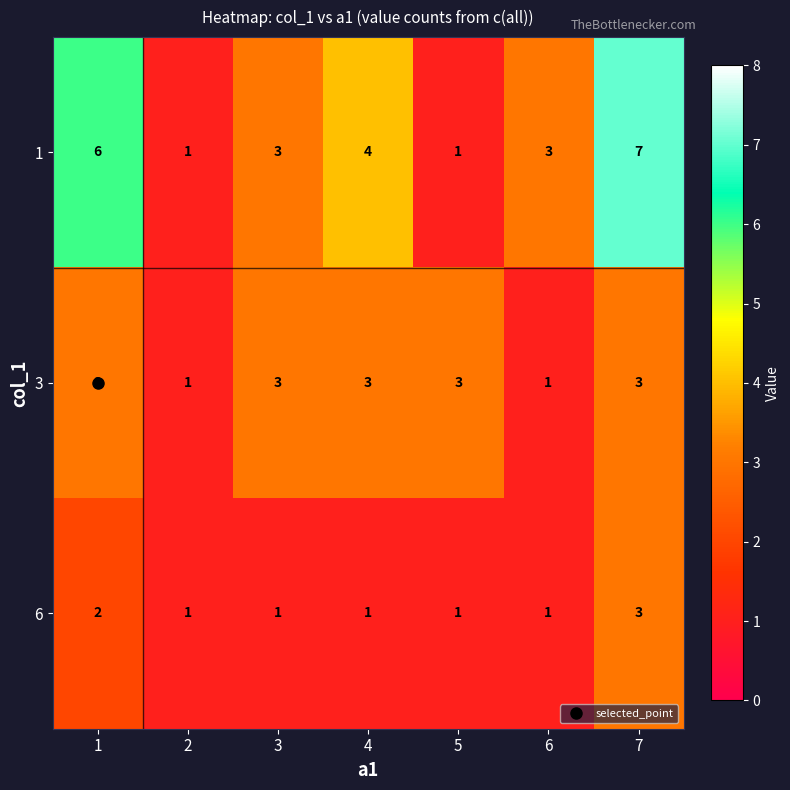

True or false: 6 has a value of 1 at 2.

True